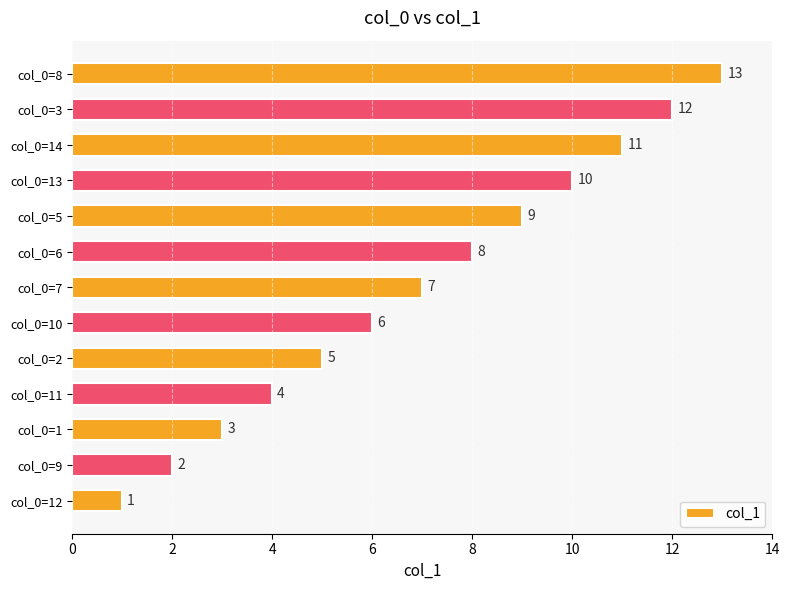

List the labels in order of value, smallest first.

col_0=12, col_0=9, col_0=1, col_0=11, col_0=2, col_0=10, col_0=7, col_0=6, col_0=5, col_0=13, col_0=14, col_0=3, col_0=8